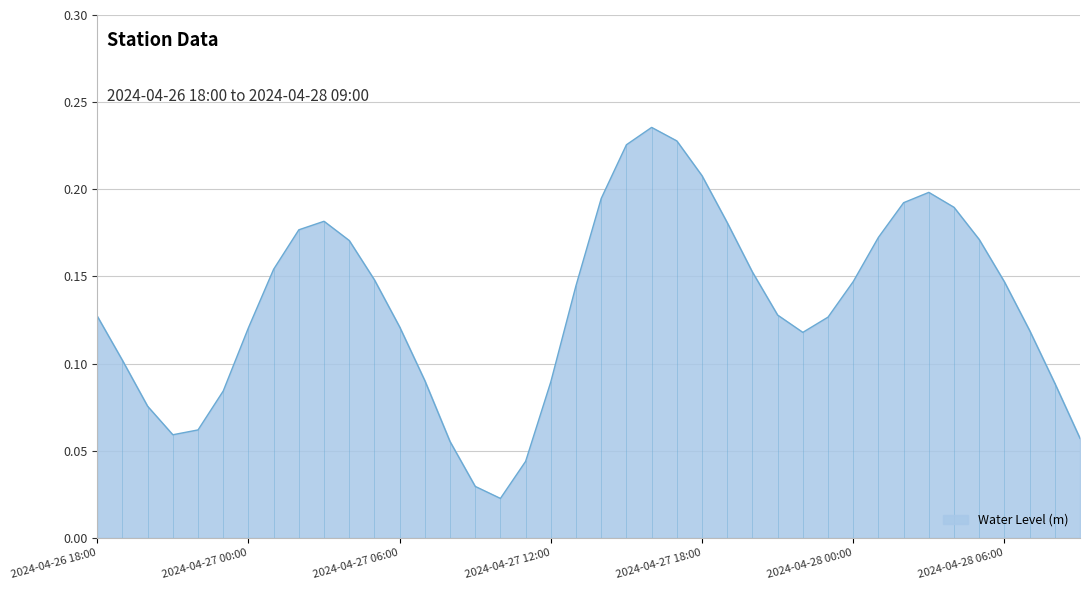

At which category does the chart reach its minimum across all series?

2024-04-27 10:00